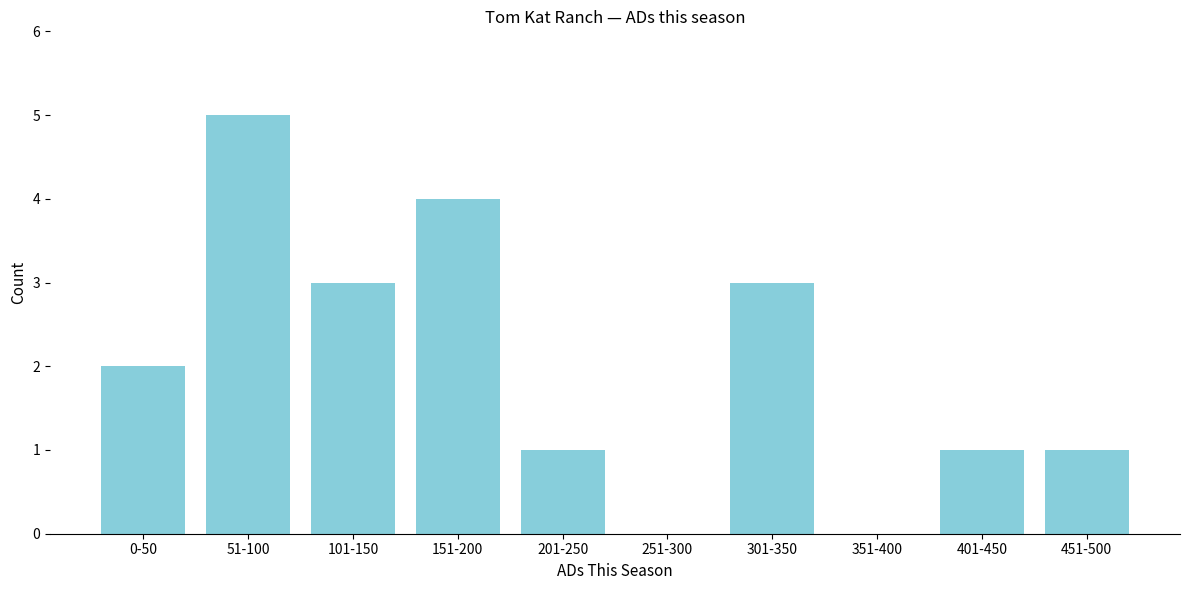

Reading left to right, list all the values displayed in this chart.

0-50=2	51-100=5	101-150=3	151-200=4	201-250=1	251-300=0	301-350=3	351-400=0	401-450=1	451-500=1